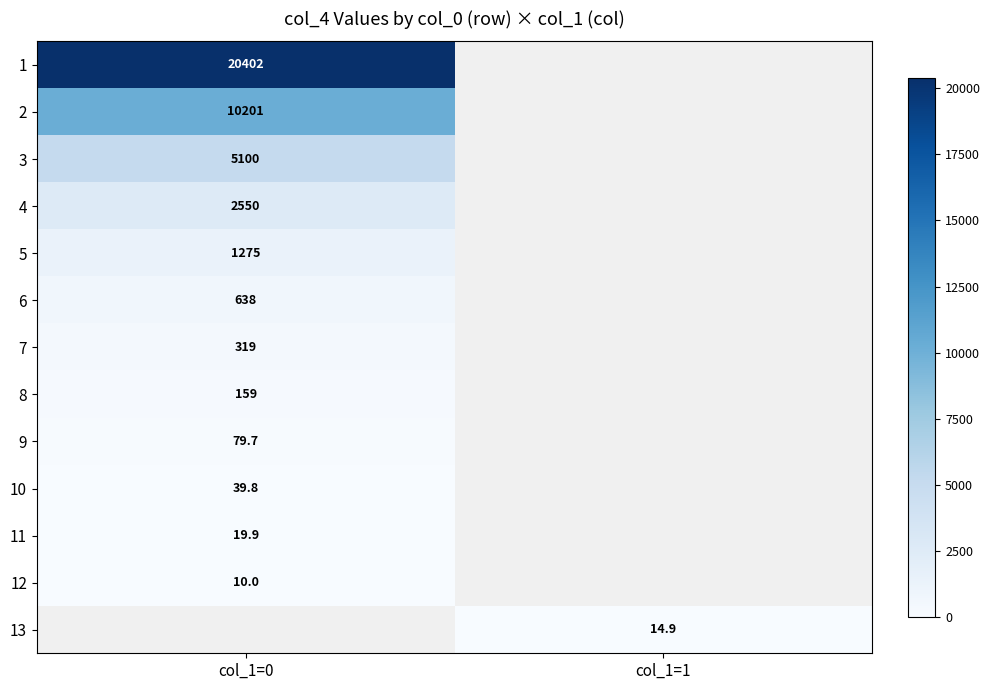

Count the number of data series in this chart.

13